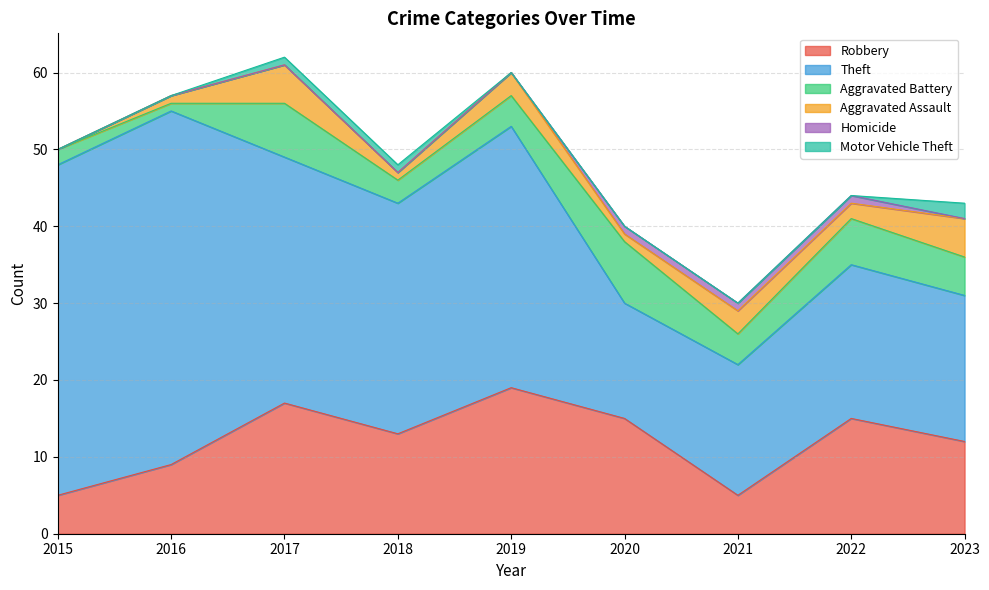

What is the value of the Aggravated Battery point at the 2nd from the left?

1